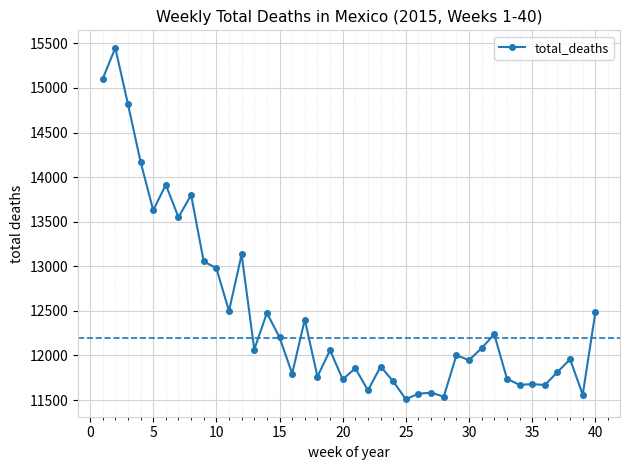

What is the sum of all values?

498688